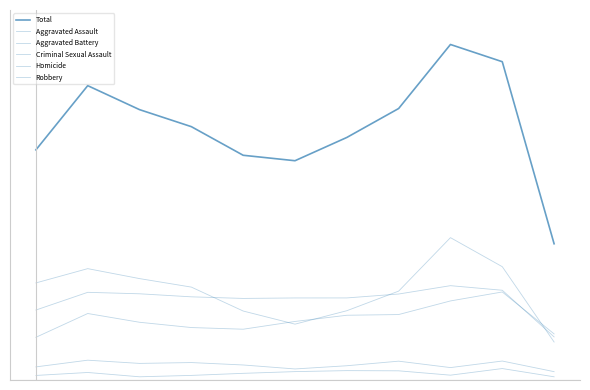

What is the value of the Robbery point at the 3rd from the left?

223.4